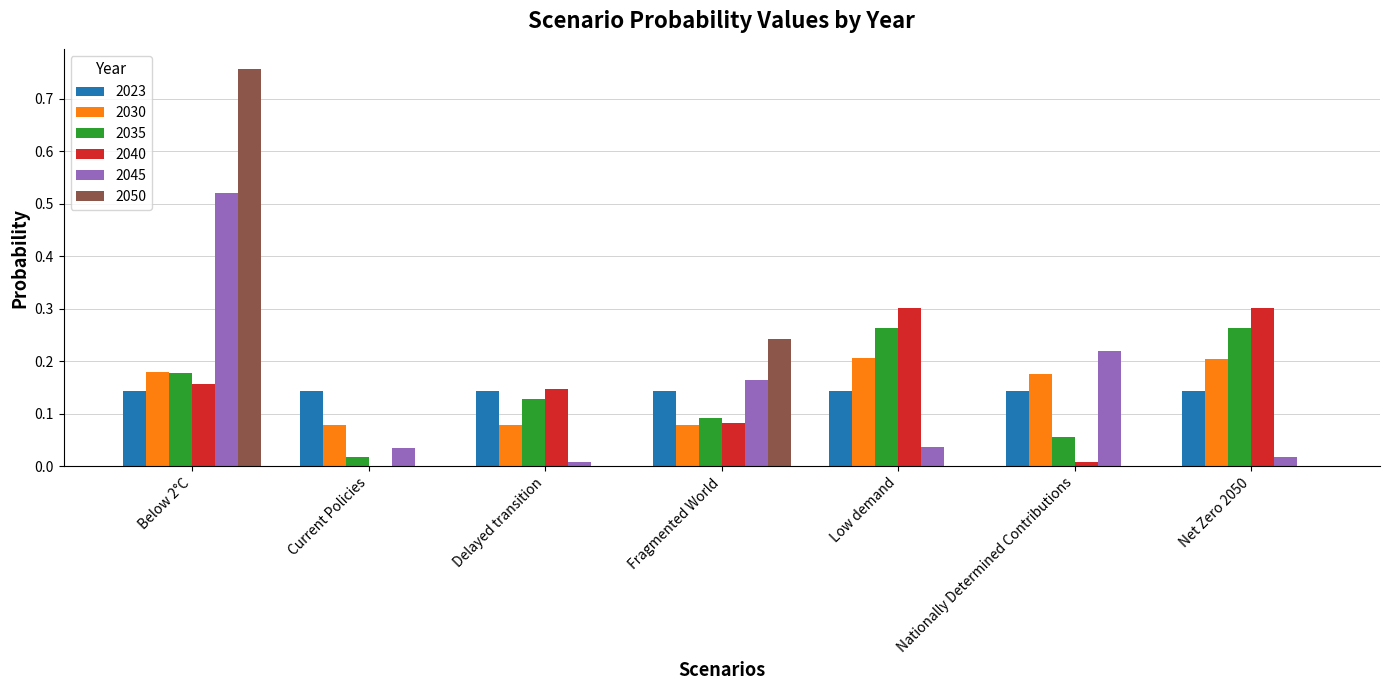

Which label corresponds to the largest value in the chart?

Below 2°C